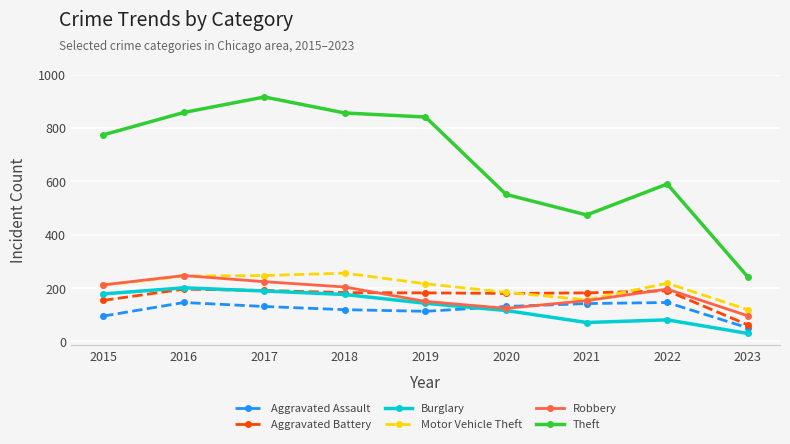

The Robbery series shows 85 at 2022. True or false?

False